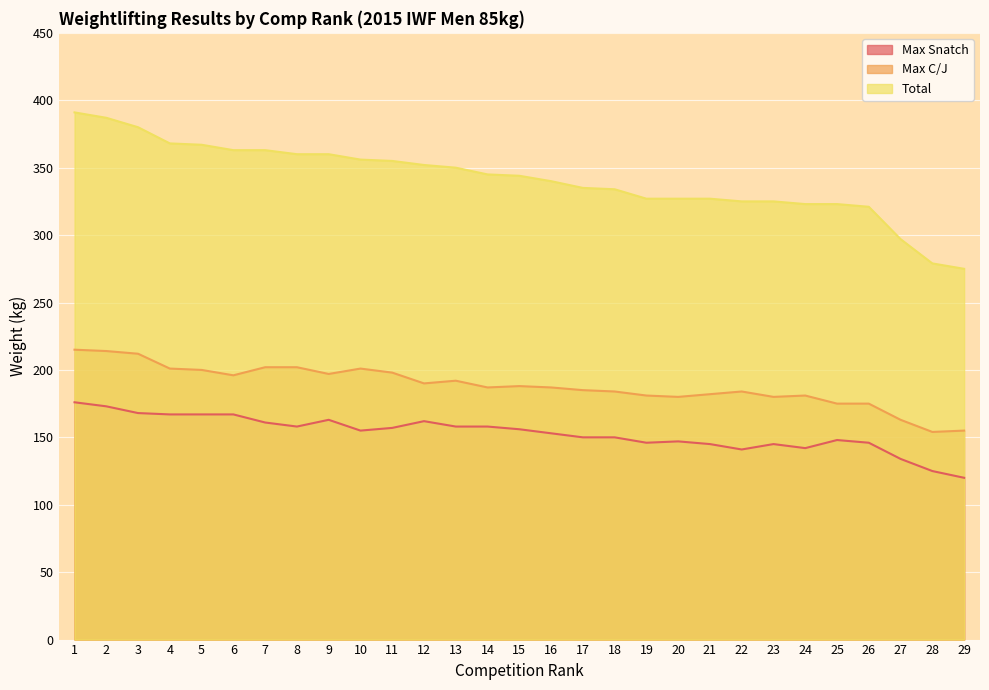

What is the minimum value for Max Snatch?

120